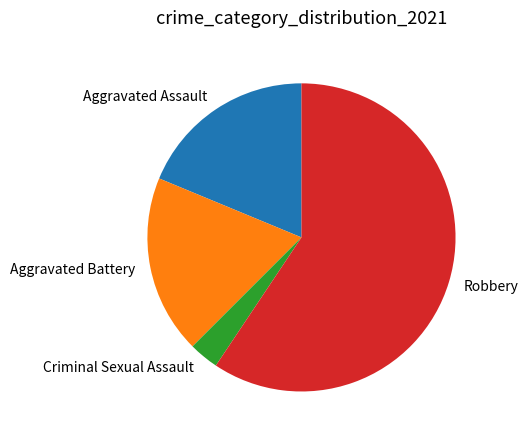

Count the number of slices in the pie.

4